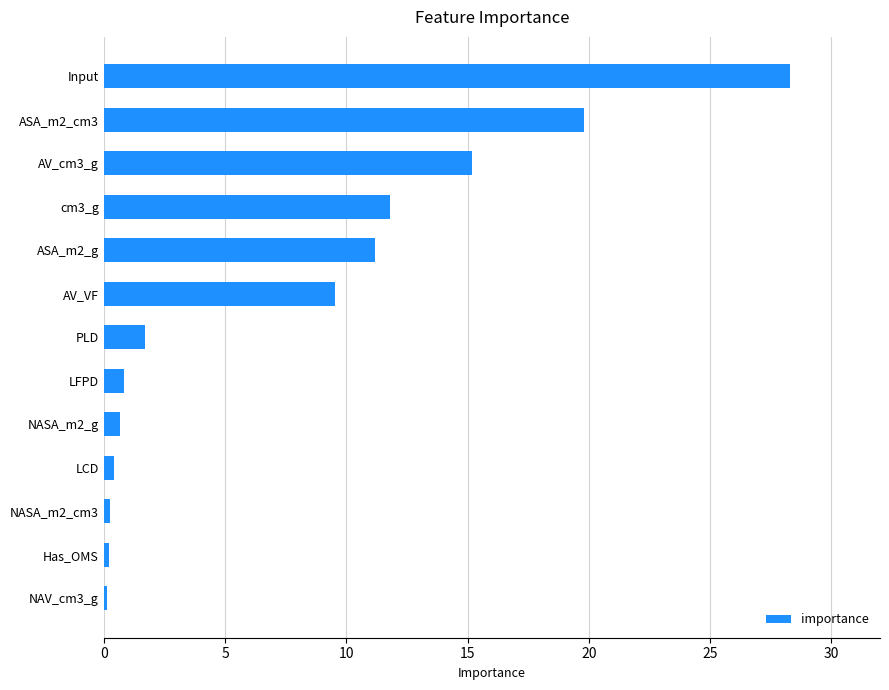

Is it true that the value at ASA_m2_cm3 is 31.2?

False